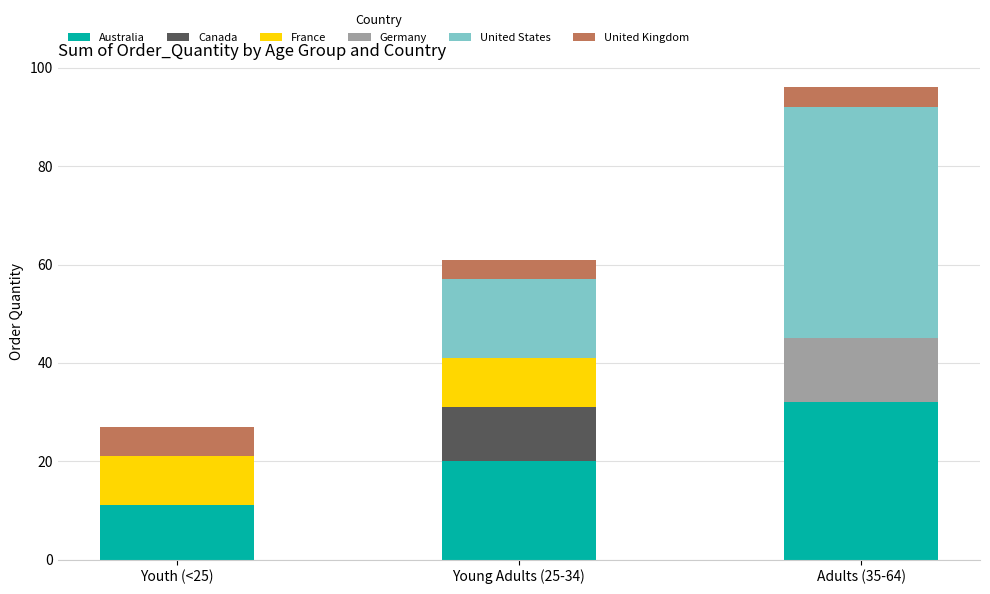

Reading right to left, list the values for the Australia series.

Adults (35-64)=32	Young Adults (25-34)=20	Youth (<25)=11